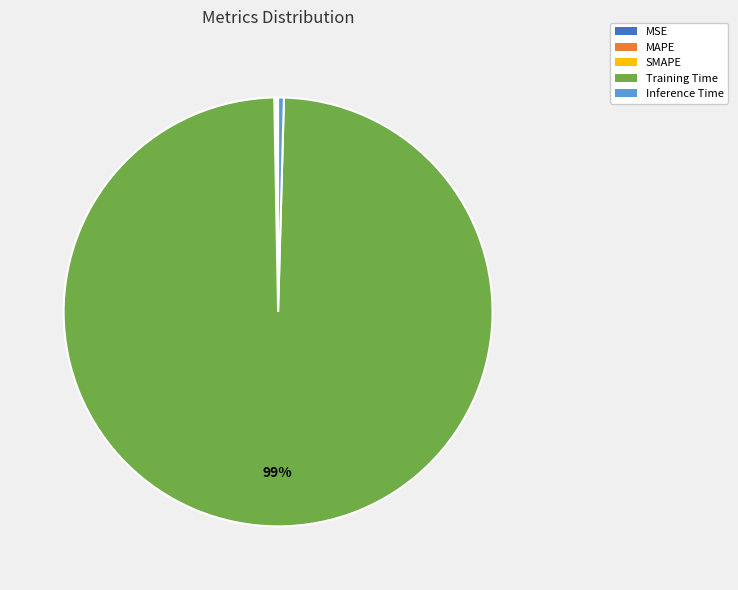

Is it true that Training Time is 89% of the pie?

False